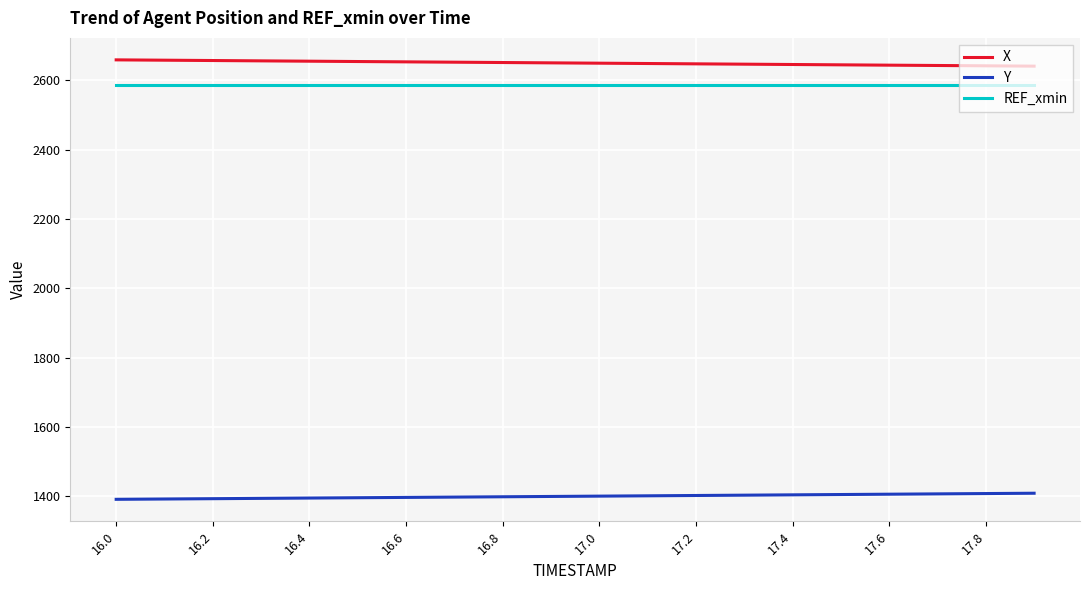

True or false: REF_xmin and Y intersect in this chart.

False